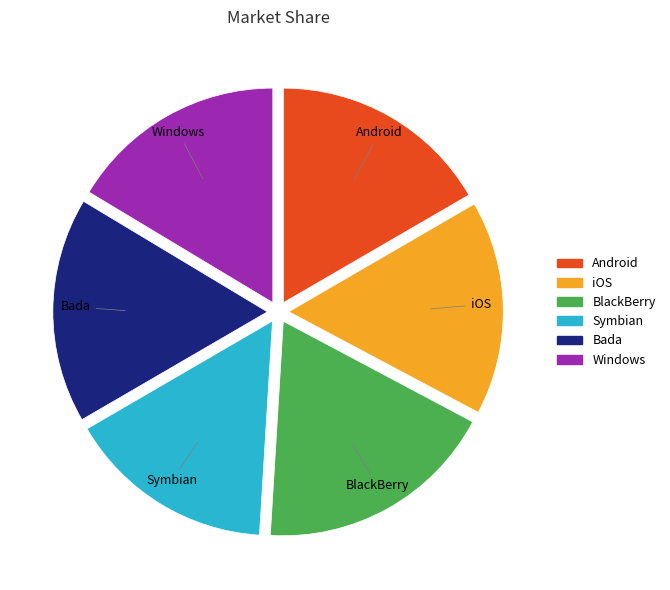

Does any single category account for the majority?

No